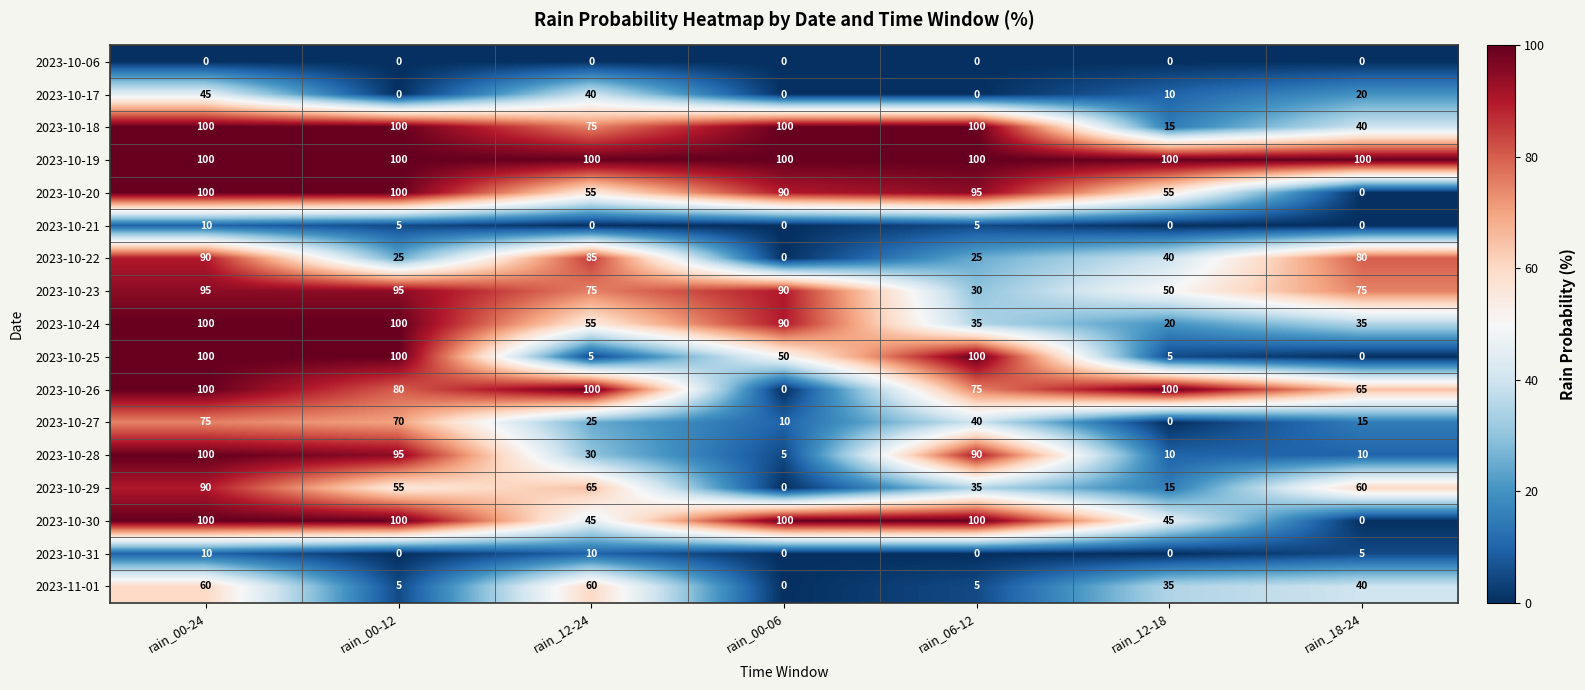

What is the maximum value shown in the chart?

100